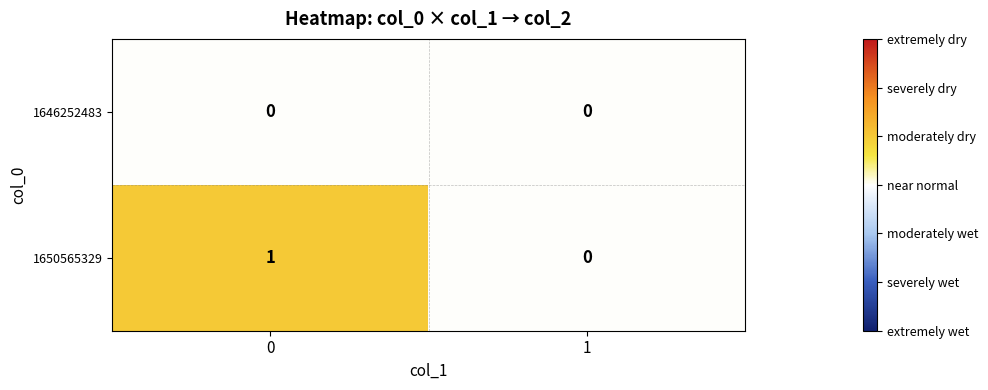

Reading right to left, extract all data points from this chart.

1646252483: 1=0	0=0
1650565329: 1=0	0=1